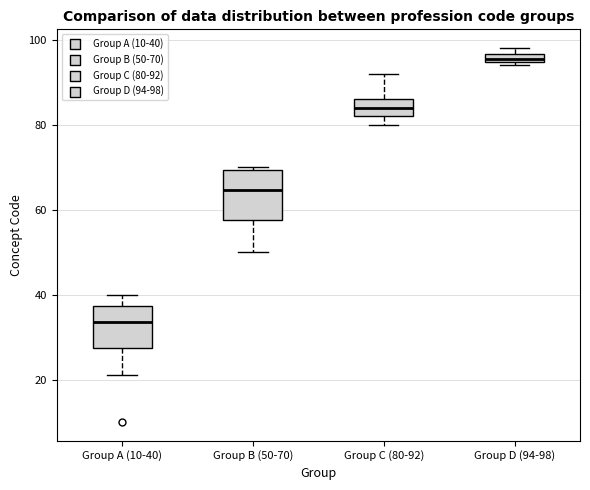

Which box's median line is the highest?

Group D (94-98)